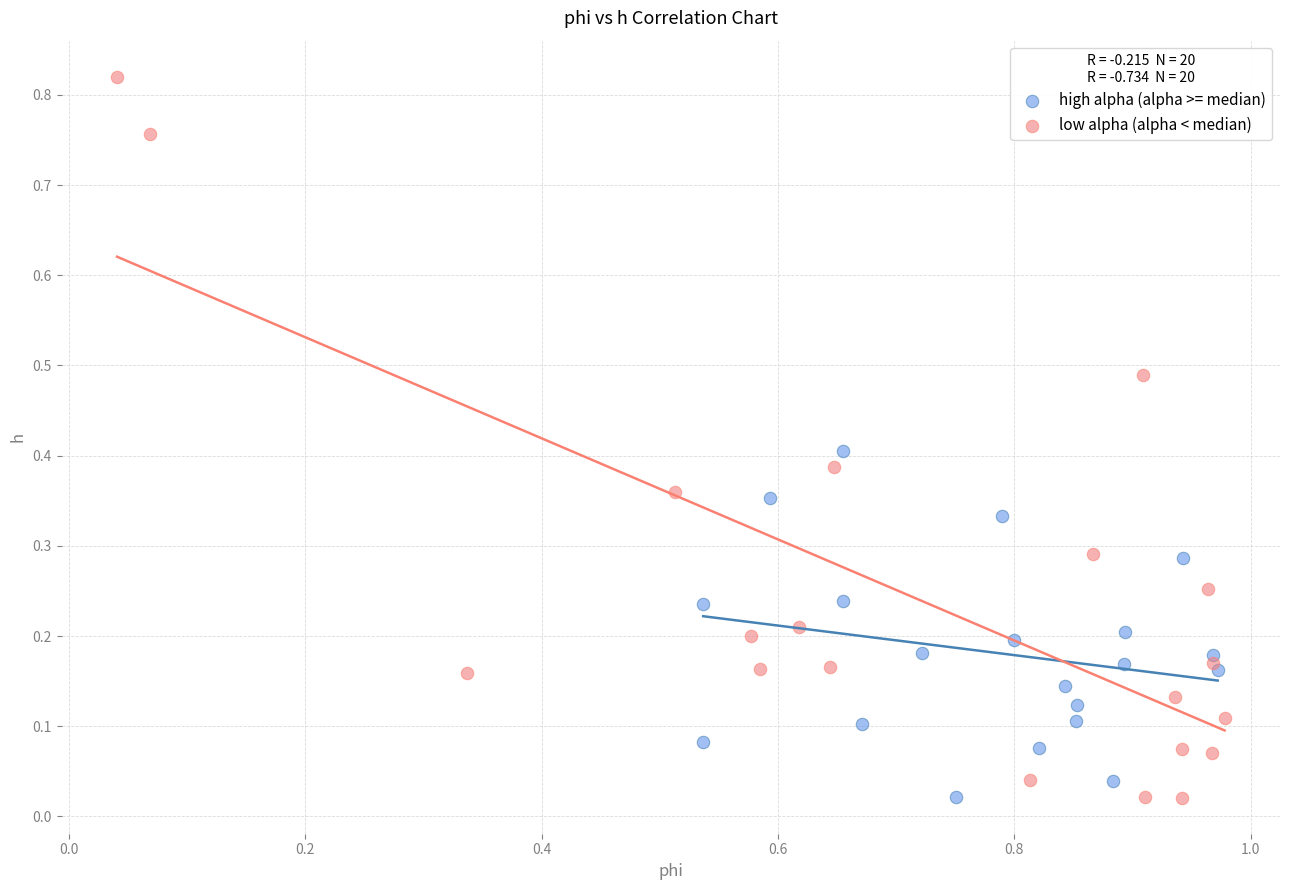

Which series contains the highest Y value?

low alpha (alpha < median)